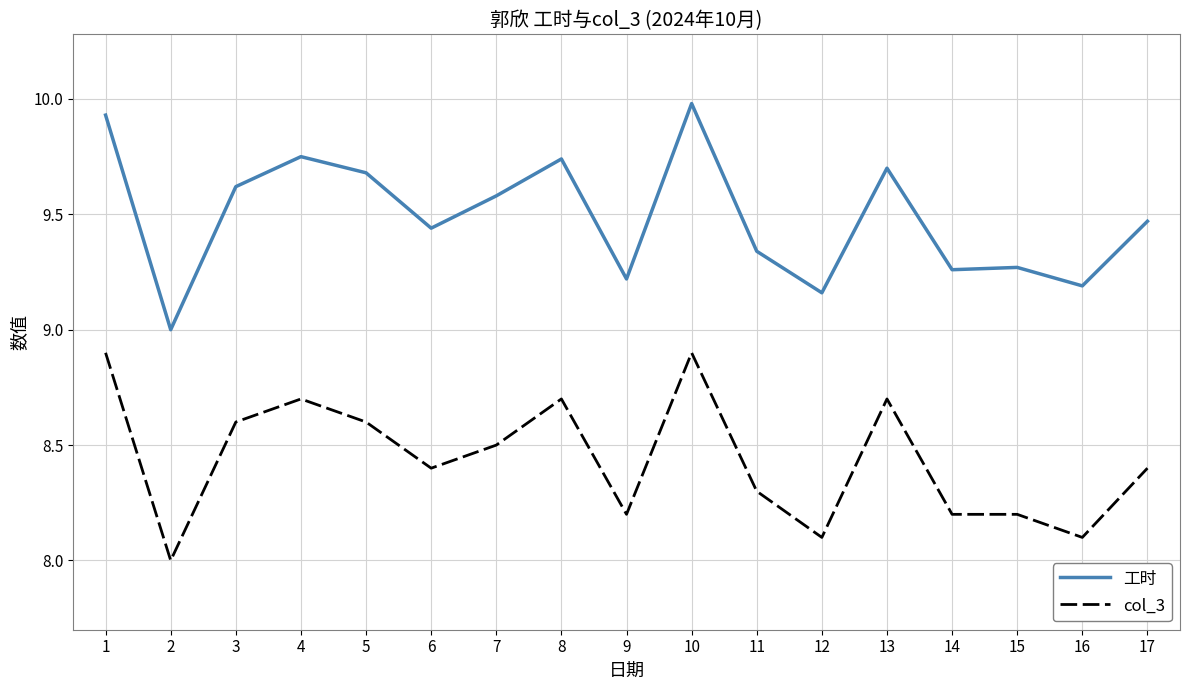

What is the maximum value shown in the chart?

10.0